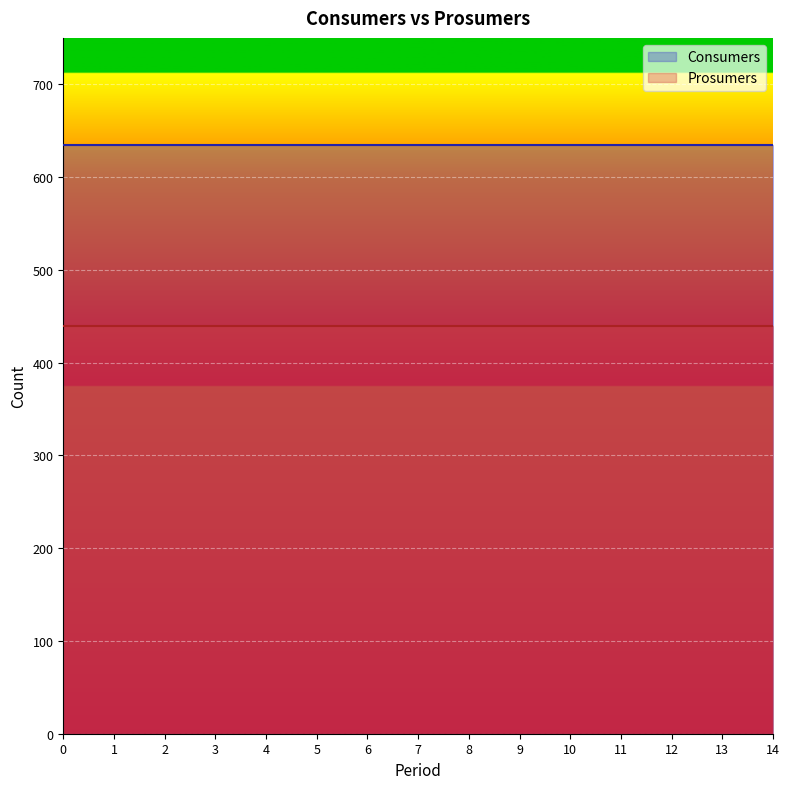

Reading left to right, extract all data points from this chart.

Consumers: 635	635	635	635	635	635	635	635	635	635	635	635	635	635	635
Prosumers: 440	440	440	440	440	440	440	440	440	440	440	440	440	440	440